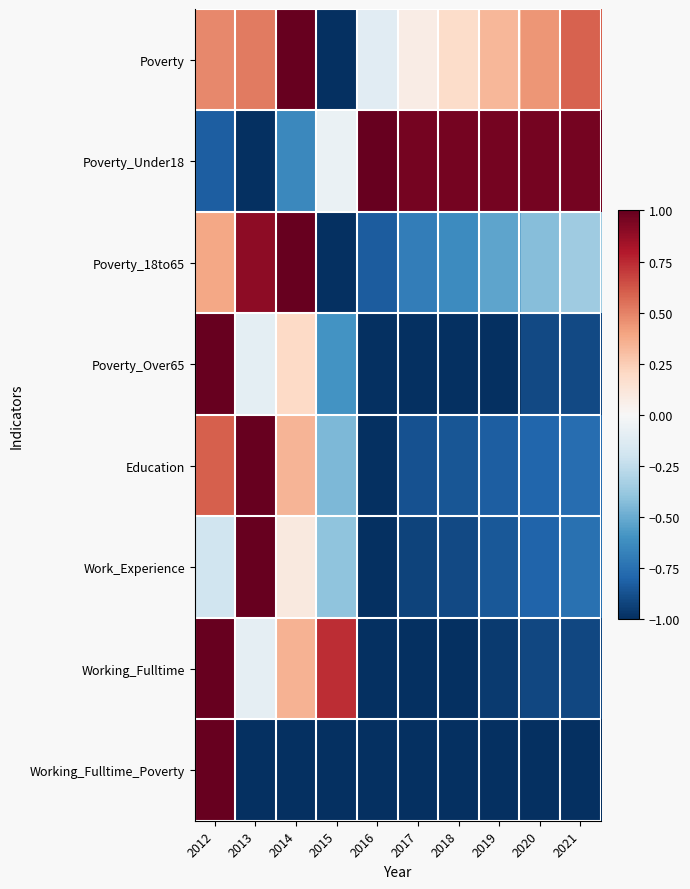

Reading left to right, list all the values displayed in this chart.

Poverty: 2012=0.5	2013=0.5	2014=1.0	2015=-1.0	2016=-0.1	2017=0.1	2018=0.2	2019=0.3	2020=0.4	2021=0.6
Poverty_Under18: 2012=-0.8	2013=-1.0	2014=-0.6	2015=-0.1	2016=1.0	2017=1.0	2018=1.0	2019=1.0	2020=1.0	2021=1.0
Poverty_18to65: 2012=0.4	2013=0.9	2014=1.0	2015=-1.0	2016=-0.8	2017=-0.7	2018=-0.6	2019=-0.5	2020=-0.4	2021=-0.4
Poverty_Over65: 2012=1.0	2013=-0.1	2014=0.2	2015=-0.6	2016=-1.0	2017=-1.0	2018=-1.0	2019=-1.0	2020=-0.9	2021=-0.9
Education: 2012=0.6	2013=1.0	2014=0.3	2015=-0.5	2016=-1.0	2017=-0.9	2018=-0.9	2019=-0.8	2020=-0.8	2021=-0.8
Work_Experience: 2012=-0.2	2013=1.0	2014=0.1	2015=-0.4	2016=-1.0	2017=-0.9	2018=-0.9	2019=-0.8	2020=-0.8	2021=-0.8
Working_Fulltime: 2012=1.0	2013=-0.1	2014=0.3	2015=0.7	2016=-1.0	2017=-1.0	2018=-1.0	2019=-1.0	2020=-0.9	2021=-0.9
Working_Fulltime_Poverty: 2012=1.0	2013=-1.0	2014=-1.0	2015=-1.0	2016=-1.0	2017=-1.0	2018=-1.0	2019=-1.0	2020=-1.0	2021=-1.0